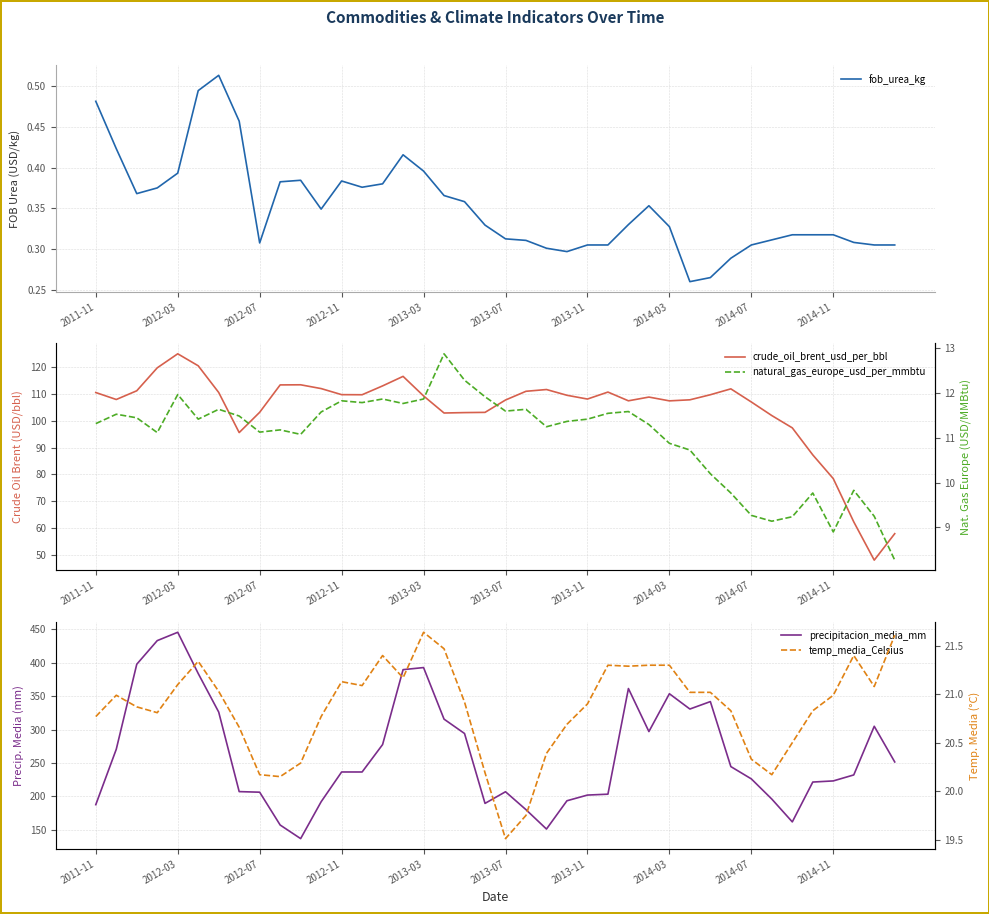

Is it true that fob_urea_kg equals 0.4 at 17?

True